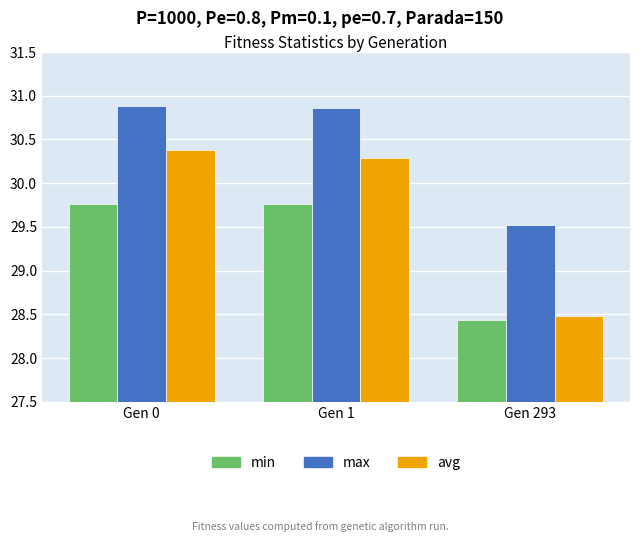

What is the smallest value displayed?

28.4